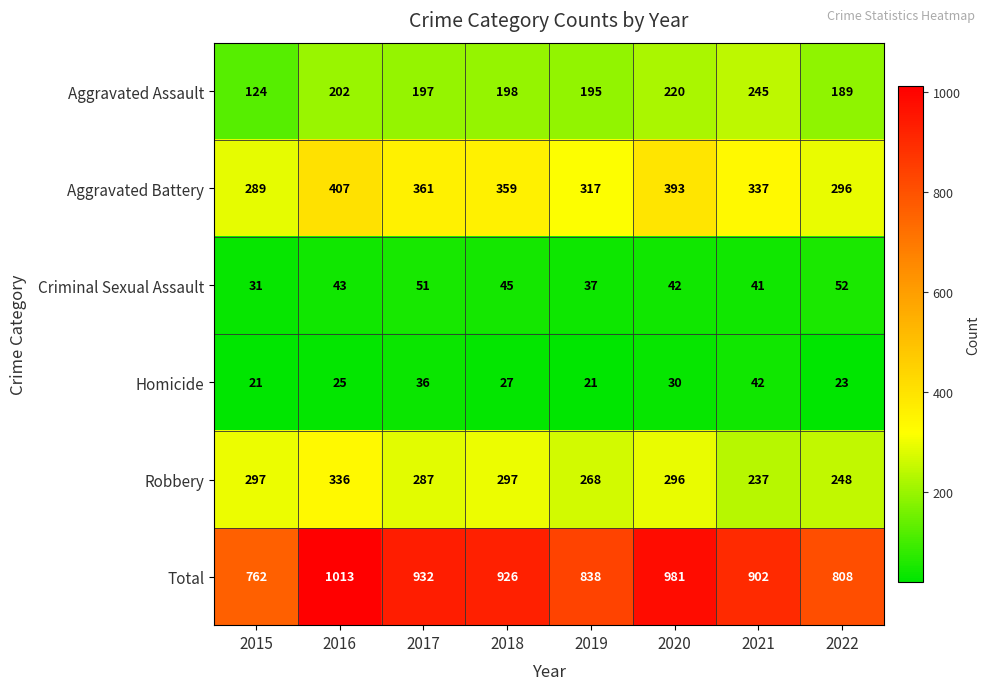

At which category is the sum across all series the highest?

2016